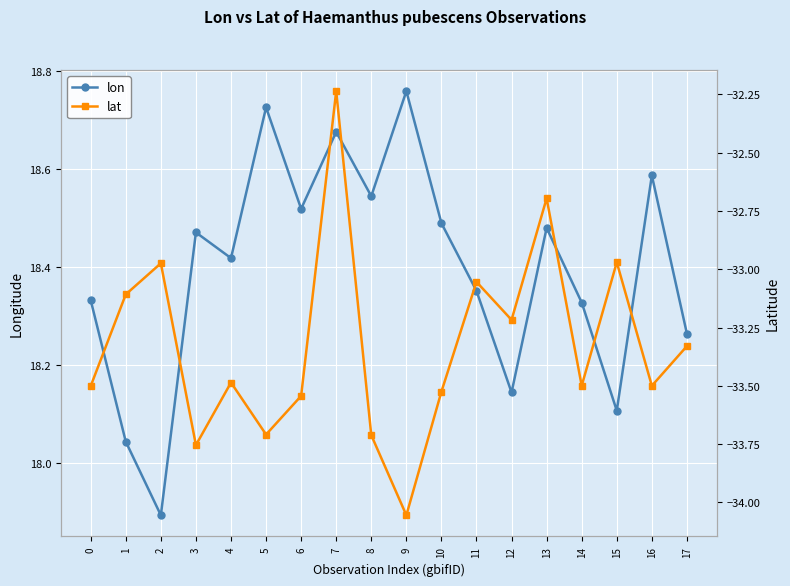

Rank the series by their average value, from highest to lowest.

lon, lat